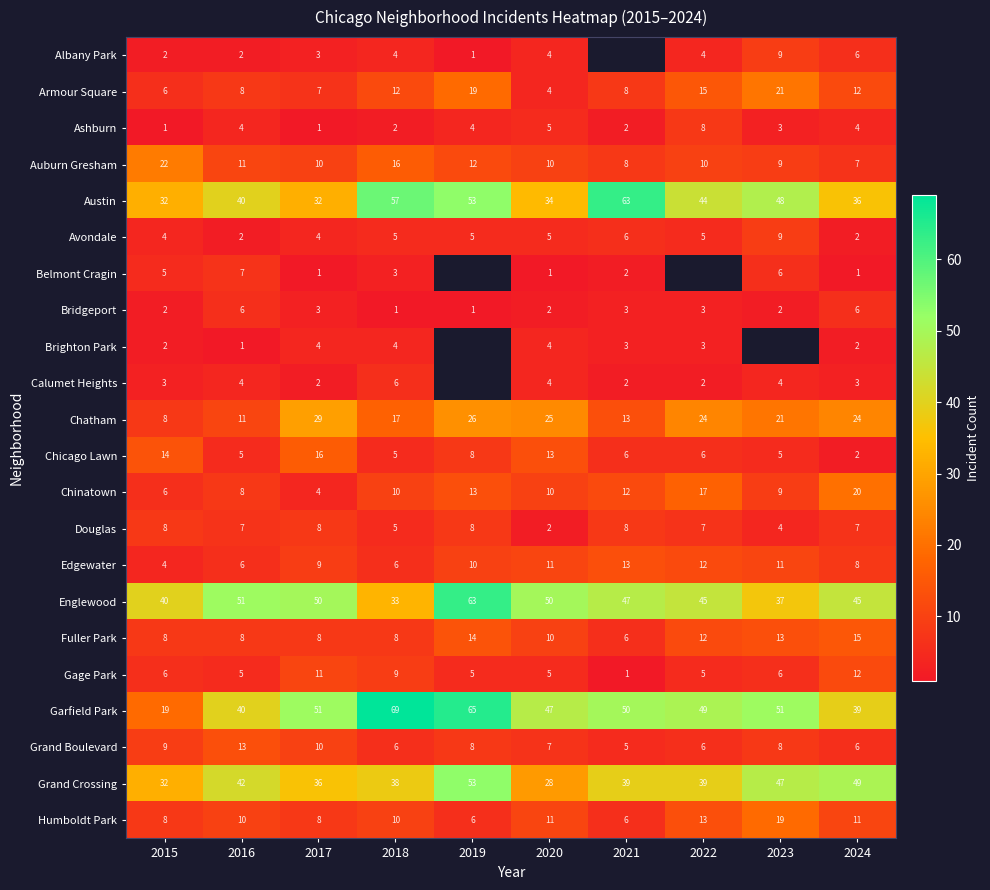

How many data points in Gage Park are less than 6?

5